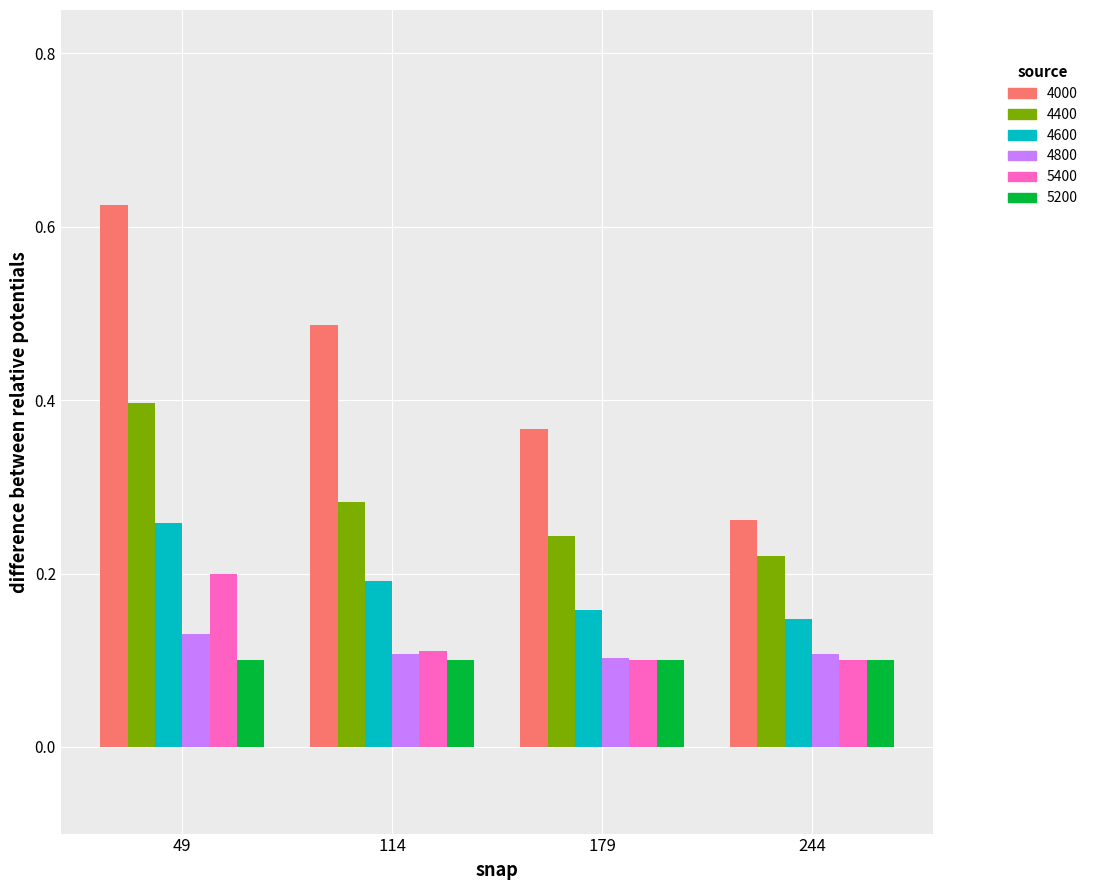

What are all the series names shown in the legend?

4000, 4400, 4600, 4800, 5400, 5200